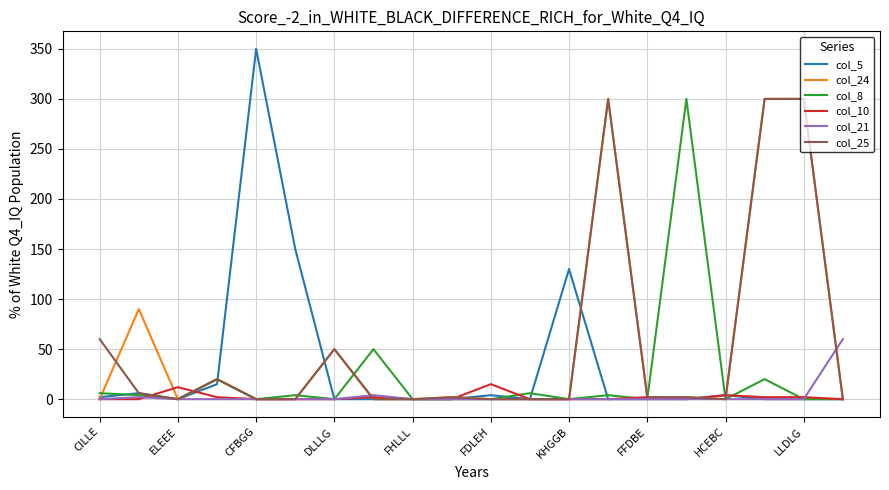

What is the maximum value shown in the chart?

350